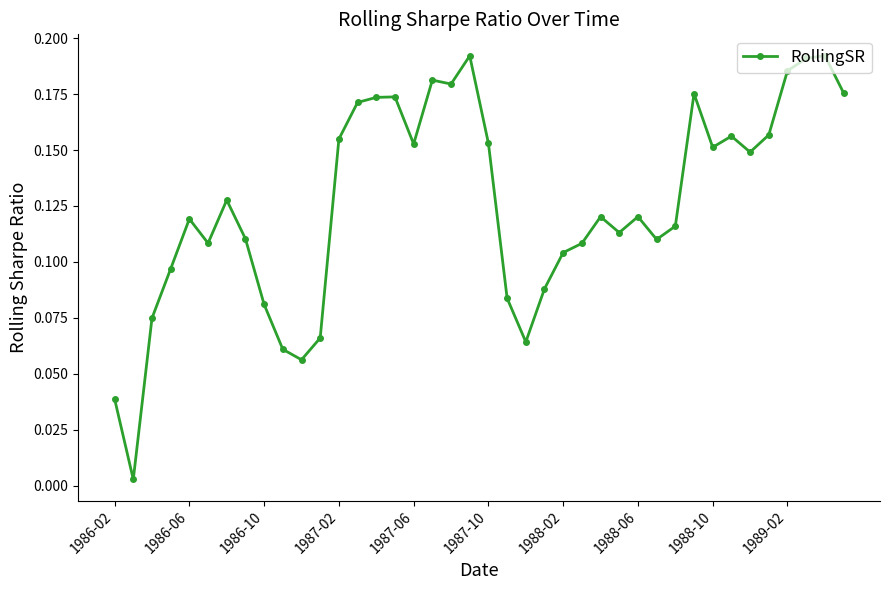

True or false: the data has more than 0 interior local peaks.

True